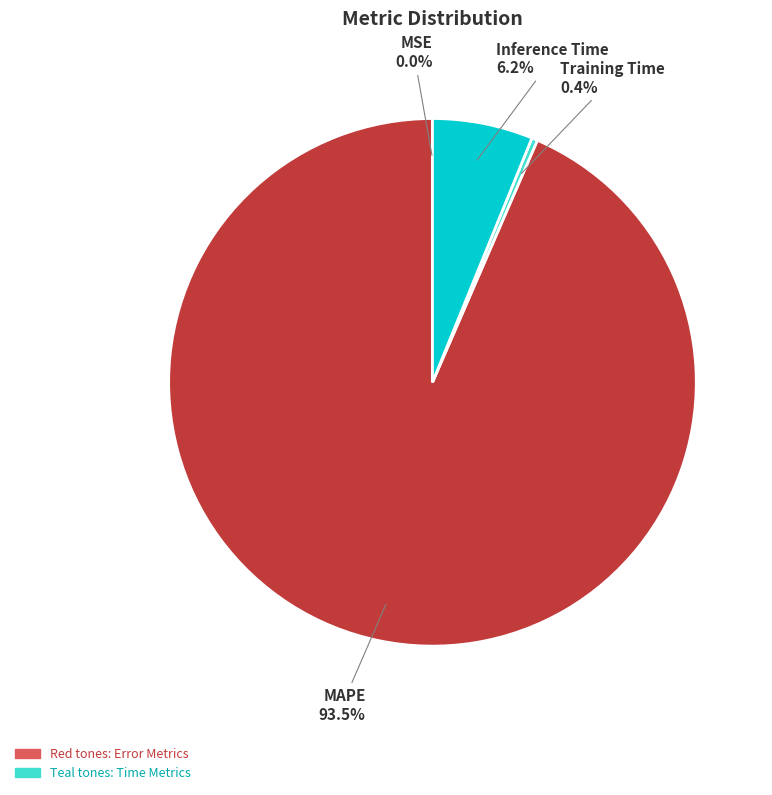

Does any single category account for the majority?

Yes